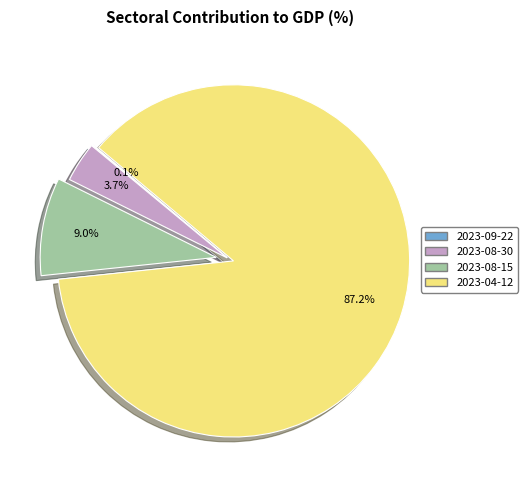

Which category accounts for the majority?

2023-04-12